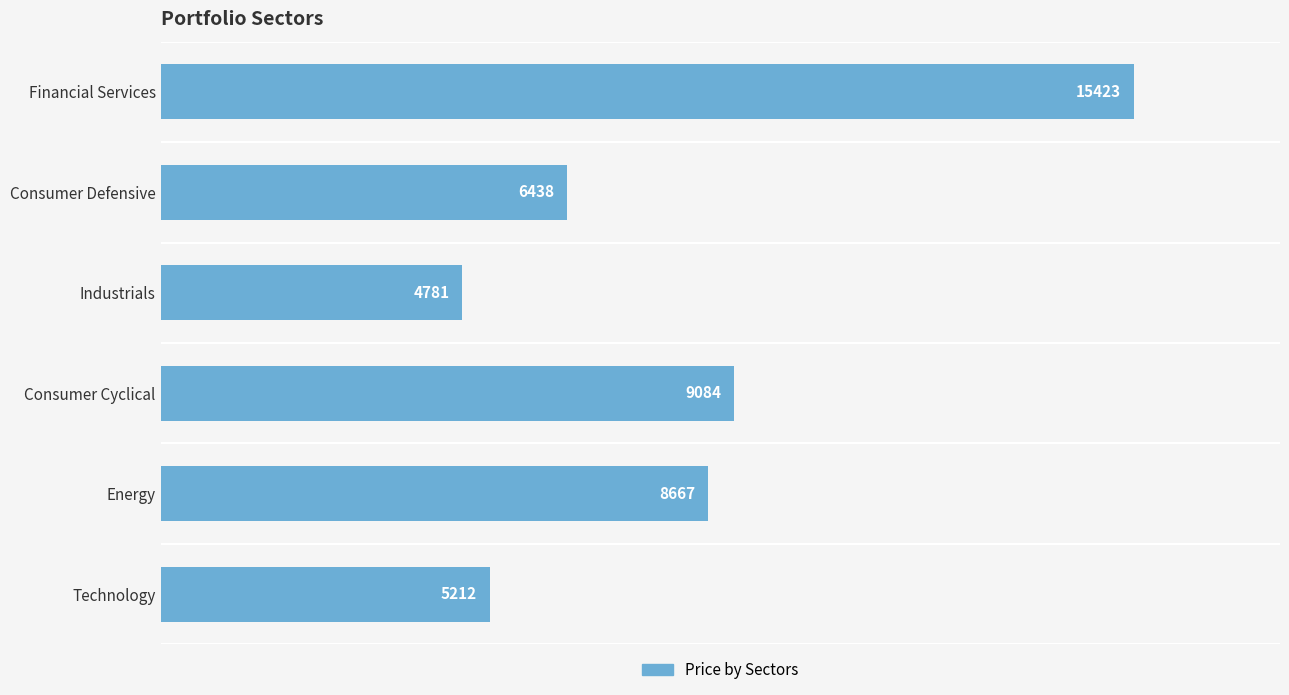

Count the number of data series in this chart.

1